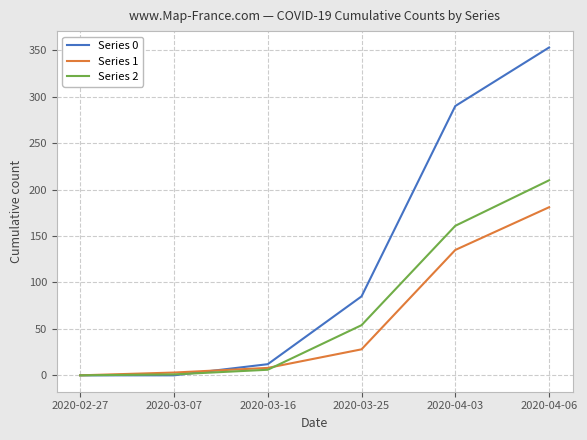

List the series in order of their peak value, highest first.

Series 0, Series 2, Series 1